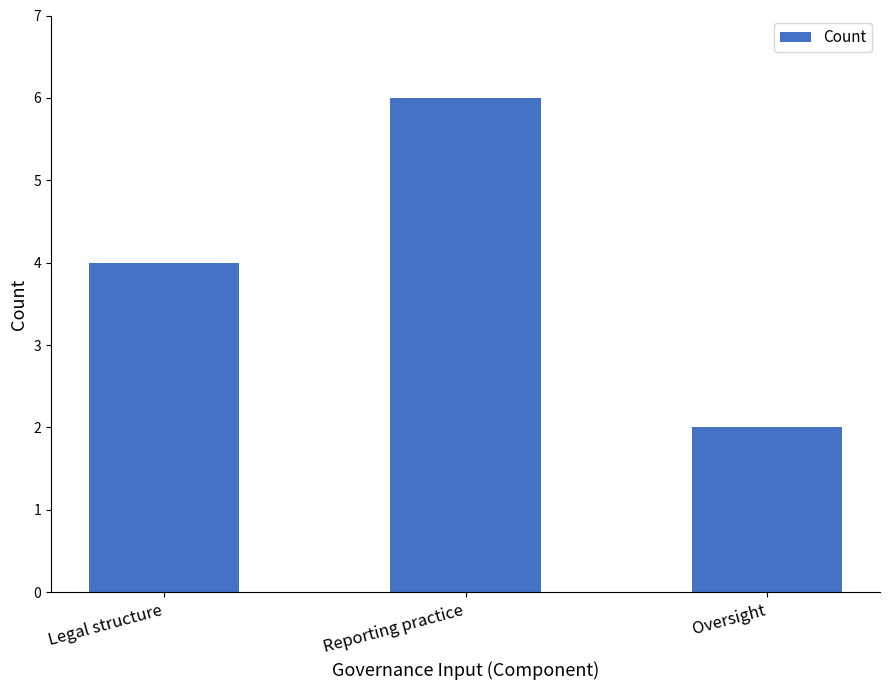

Approximately how many times larger is the value at Oversight compared to Reporting practice?

0.3